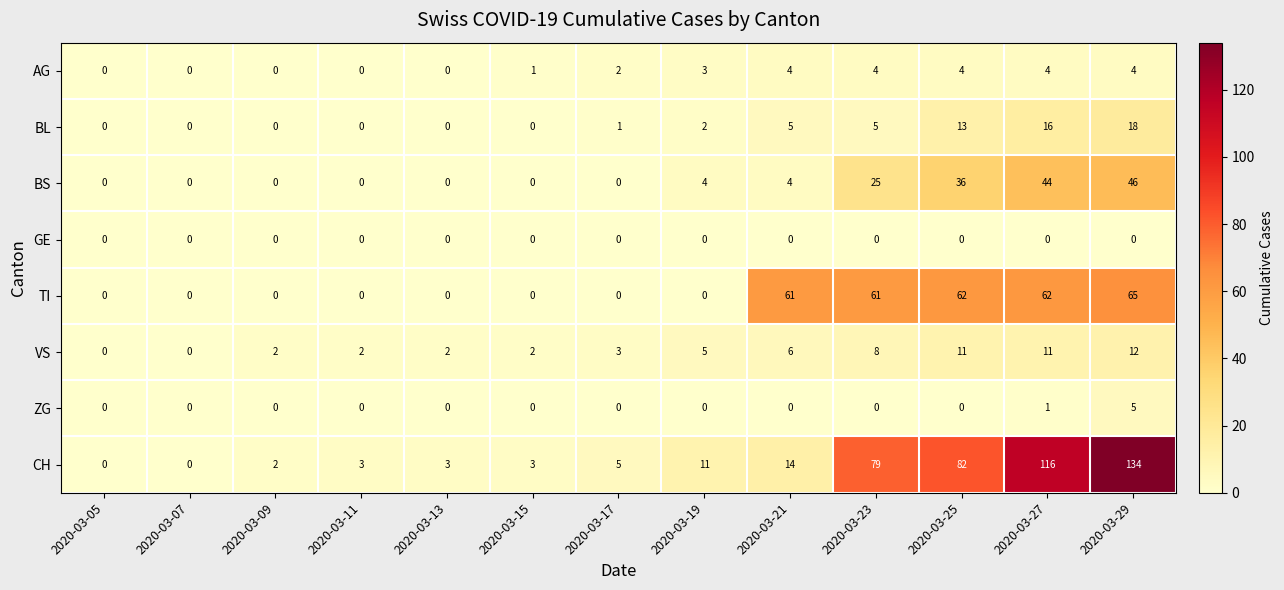

At which category is the sum across all series the highest?

2020-03-29